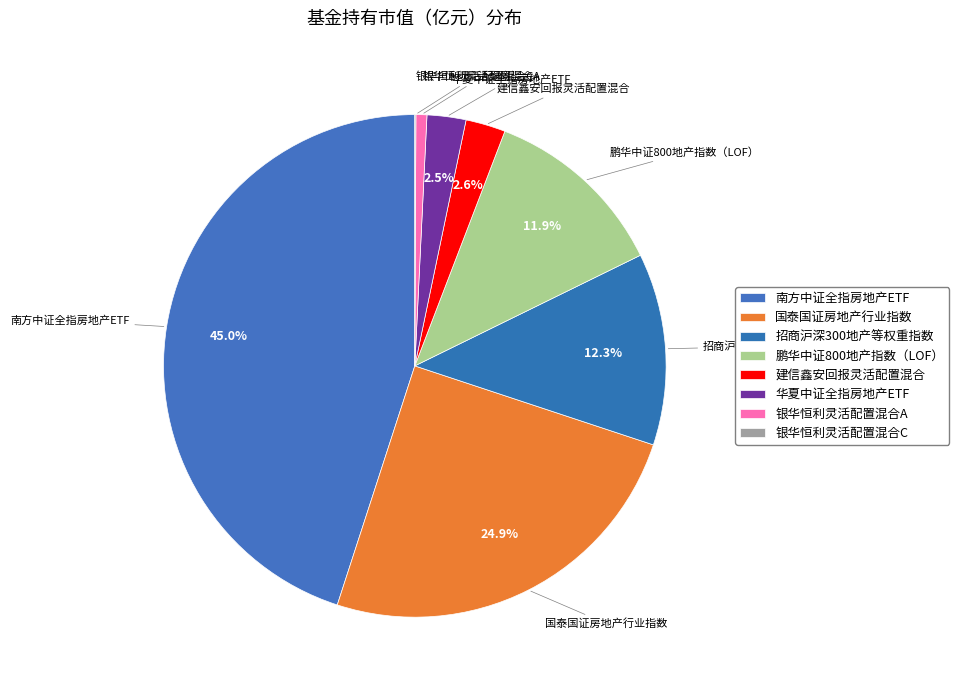

What percentage is the 银华恒利灵活配置混合A slice, to the nearest percent?

1%